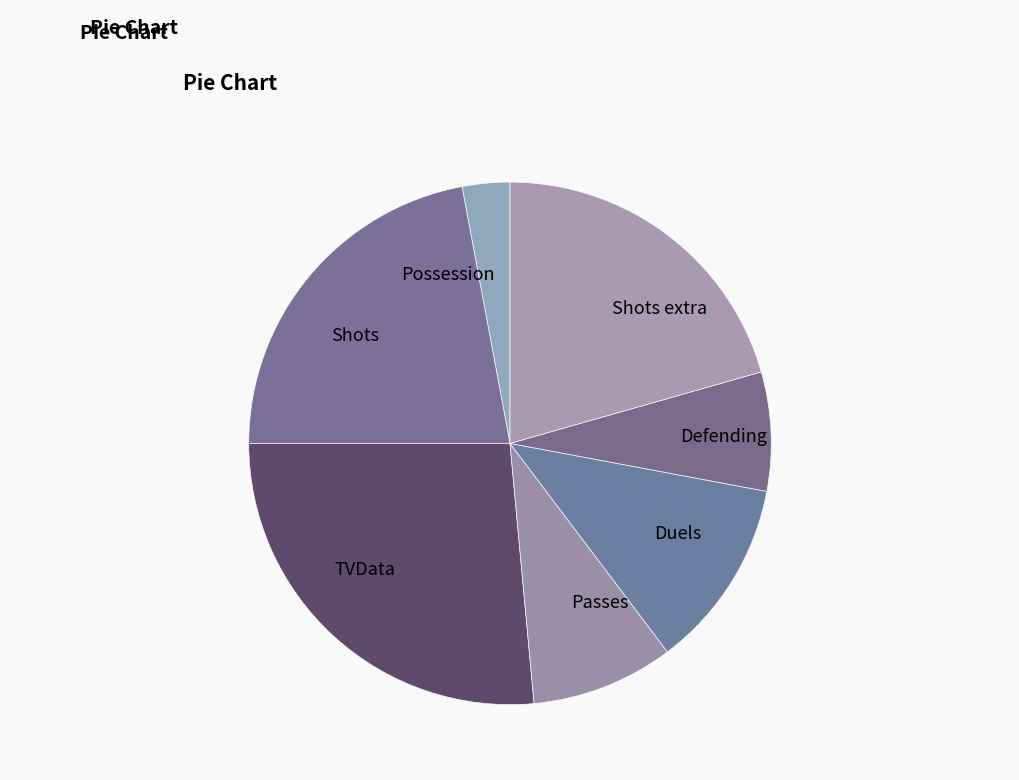

Does Shots extra account for over 50% of the chart?

No